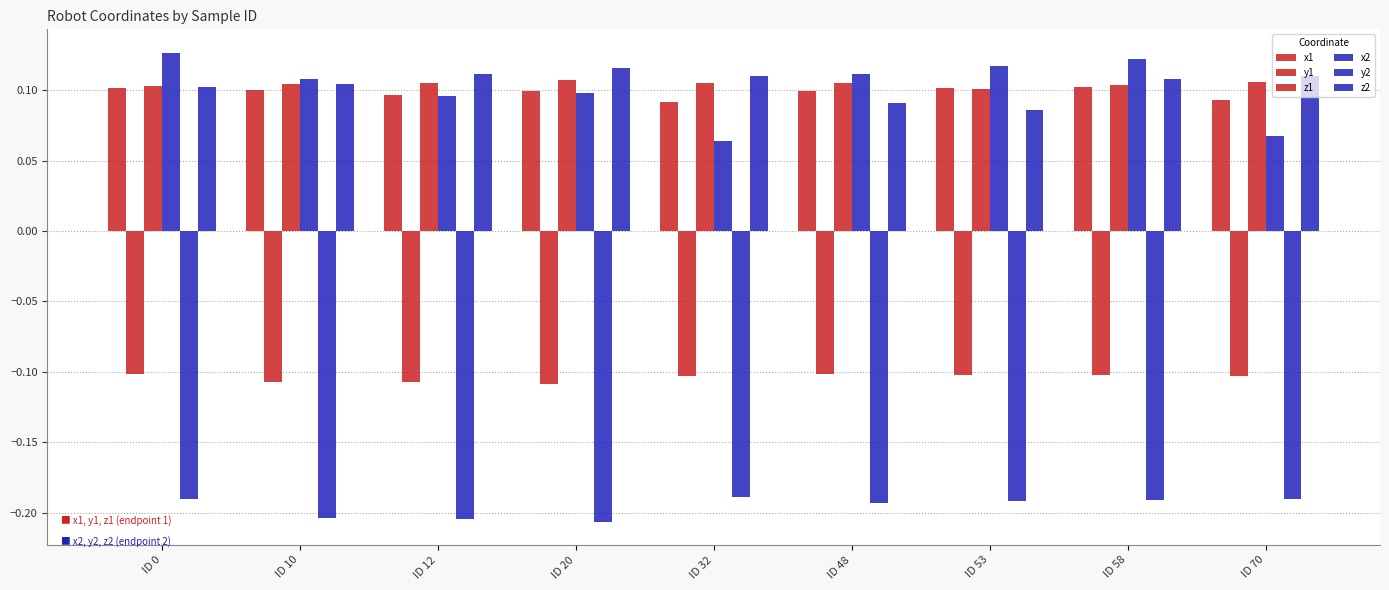

How many categories are shown in the chart?

9